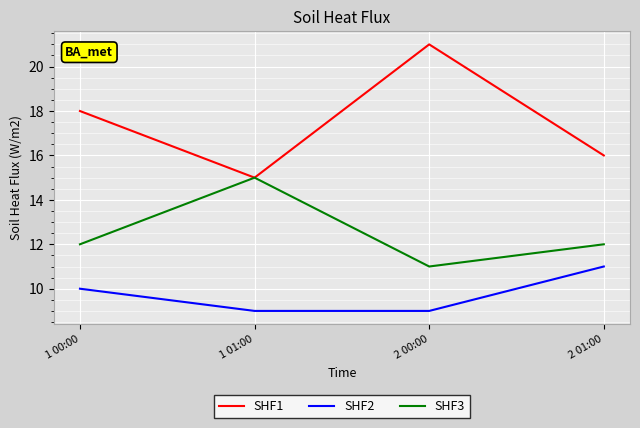

Which series has the largest total across all categories?

SHF1